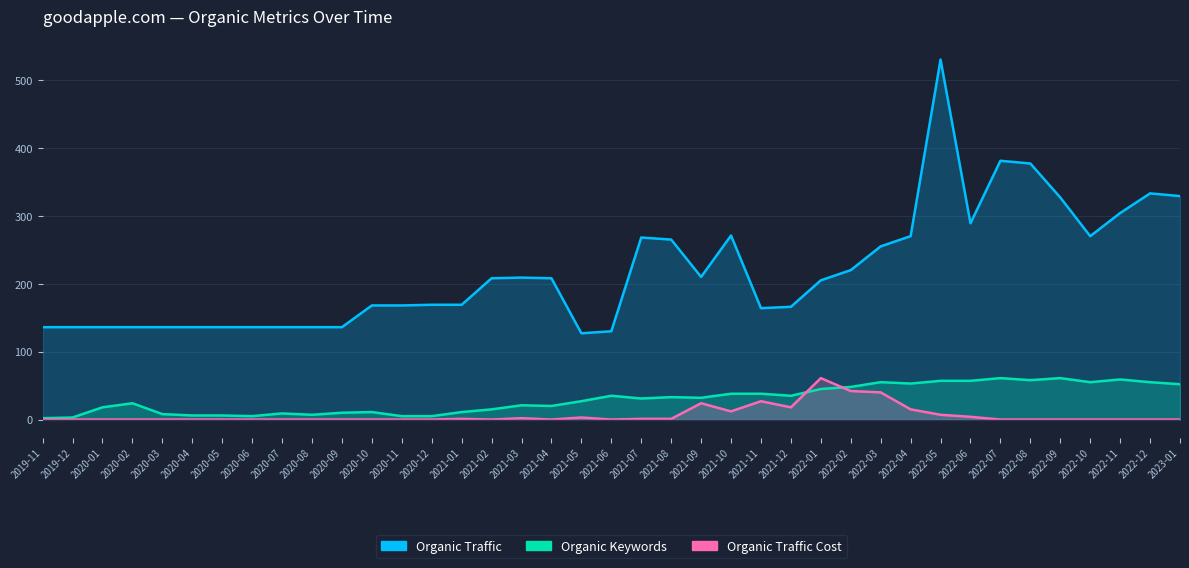

Which category has the highest value across all series?

2022-05